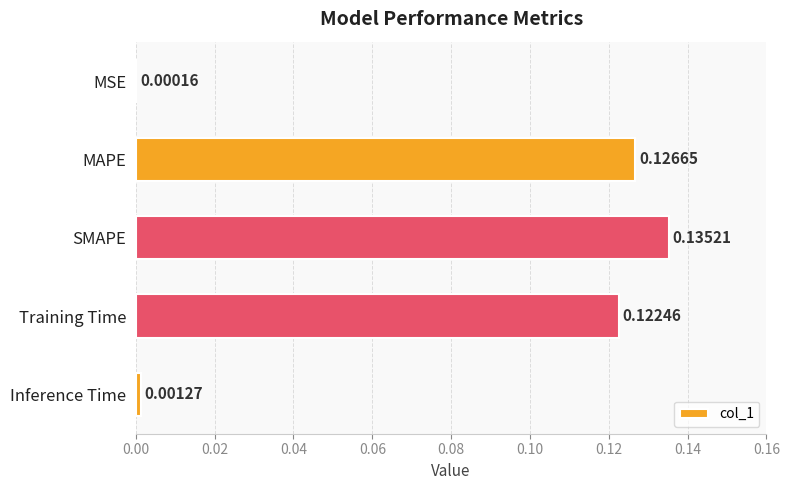

Which category has the highest value across all series?

SMAPE